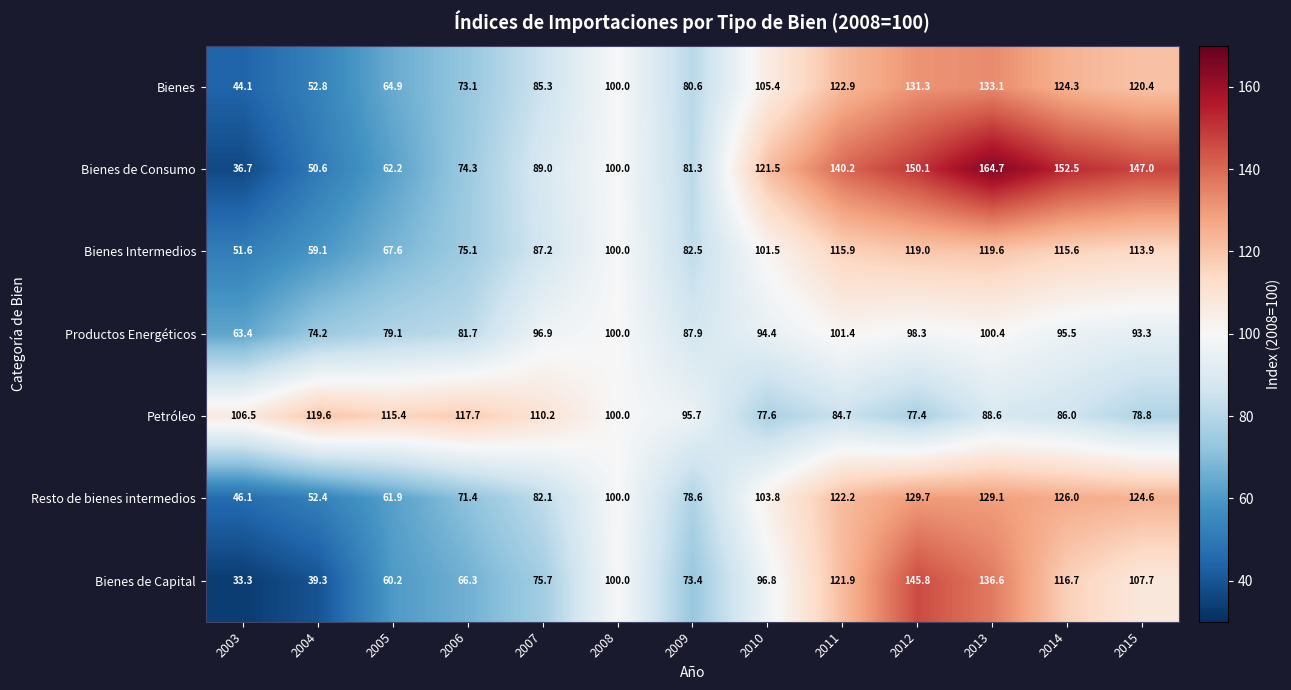

What value does the Bienes de Consumo series have at 2014?

152.5